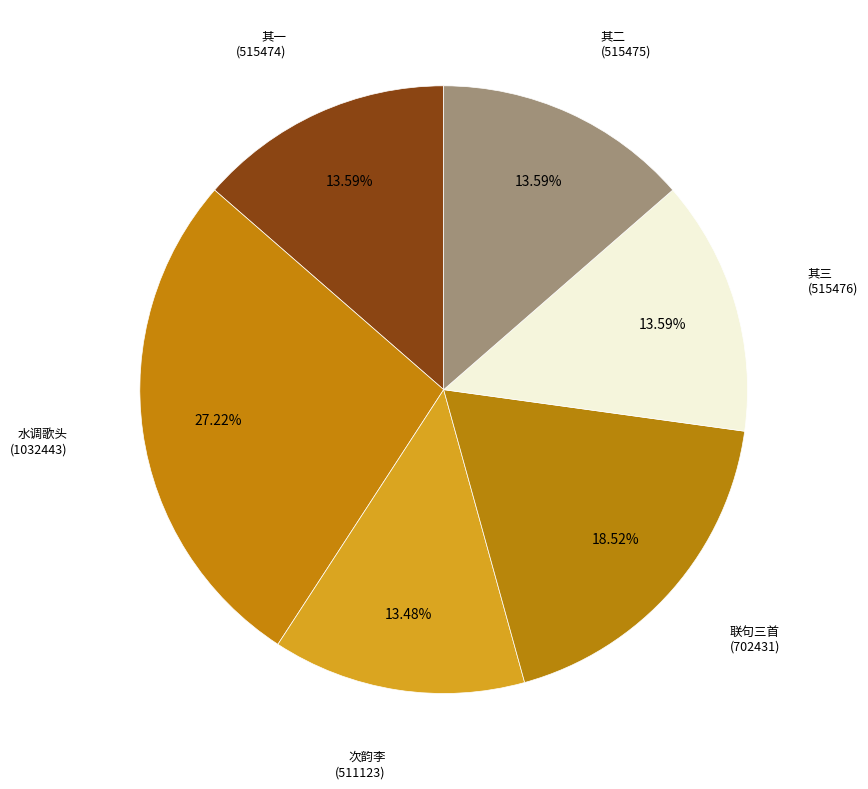

Is there any slice that represents more than half of the pie?

No